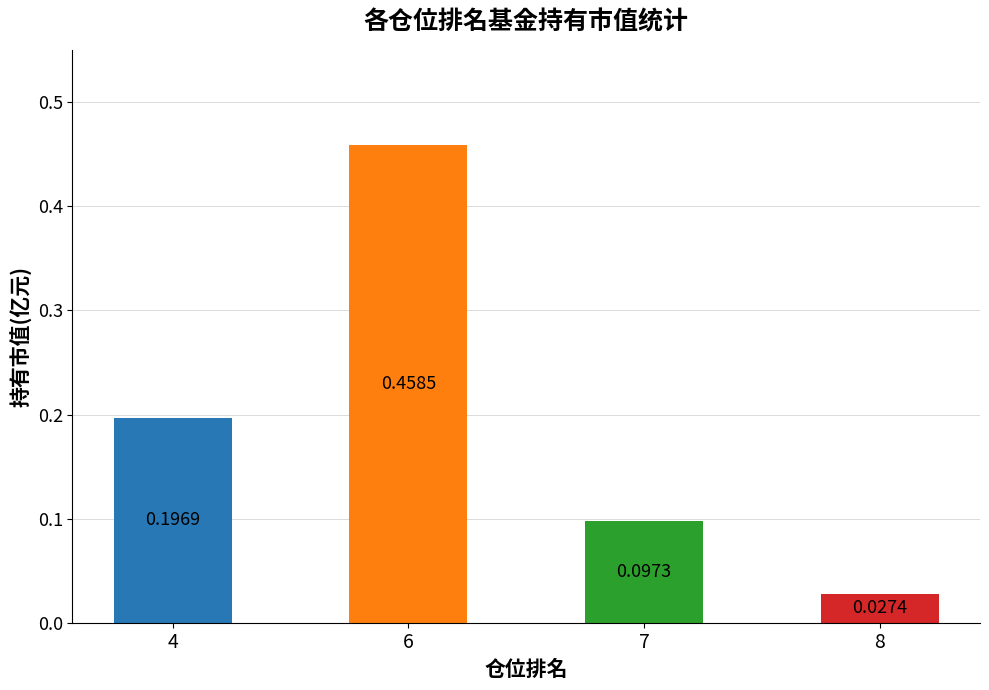

List the labels in order of value, largest first.

6, 4, 7, 8